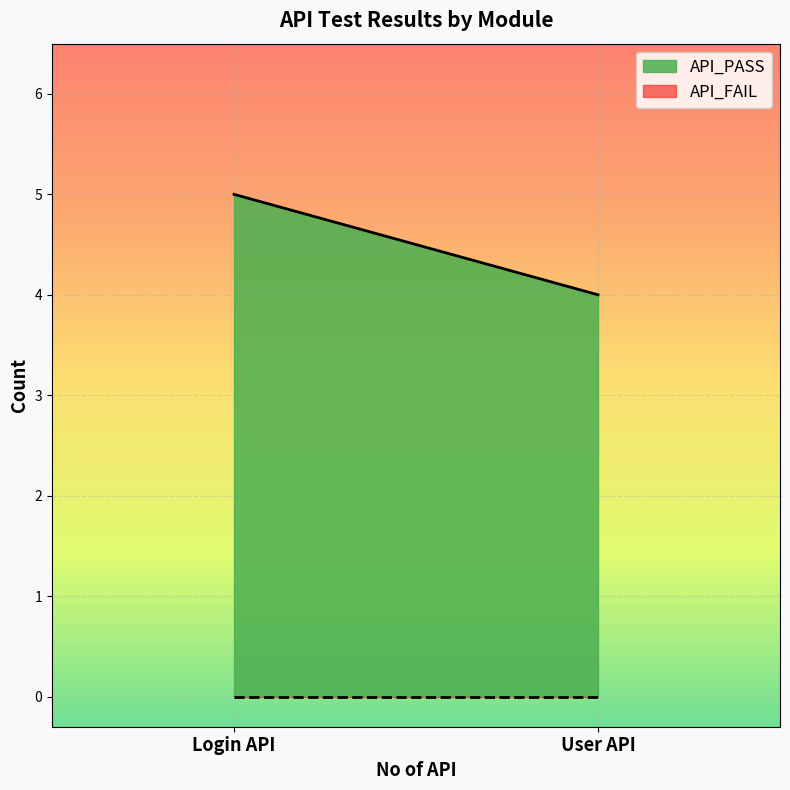

What is the difference between the maximum and minimum values in the API_PASS series?

1